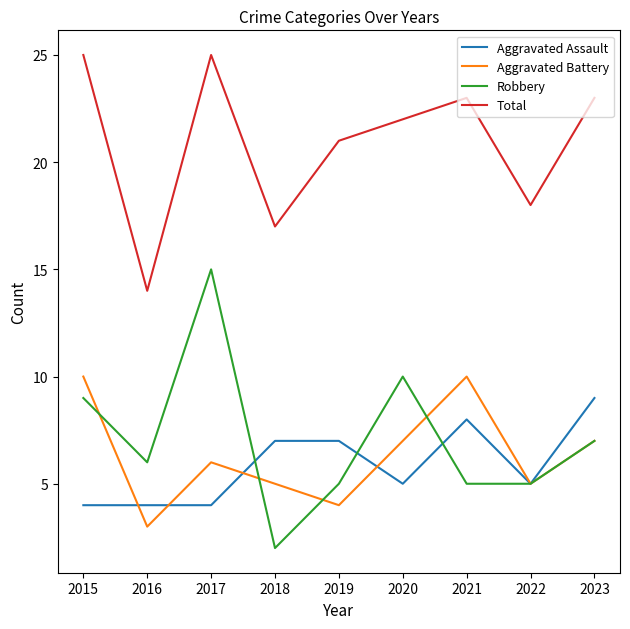

Is the value of Aggravated Battery at 2021 greater than the value of Robbery at 2016?

Yes